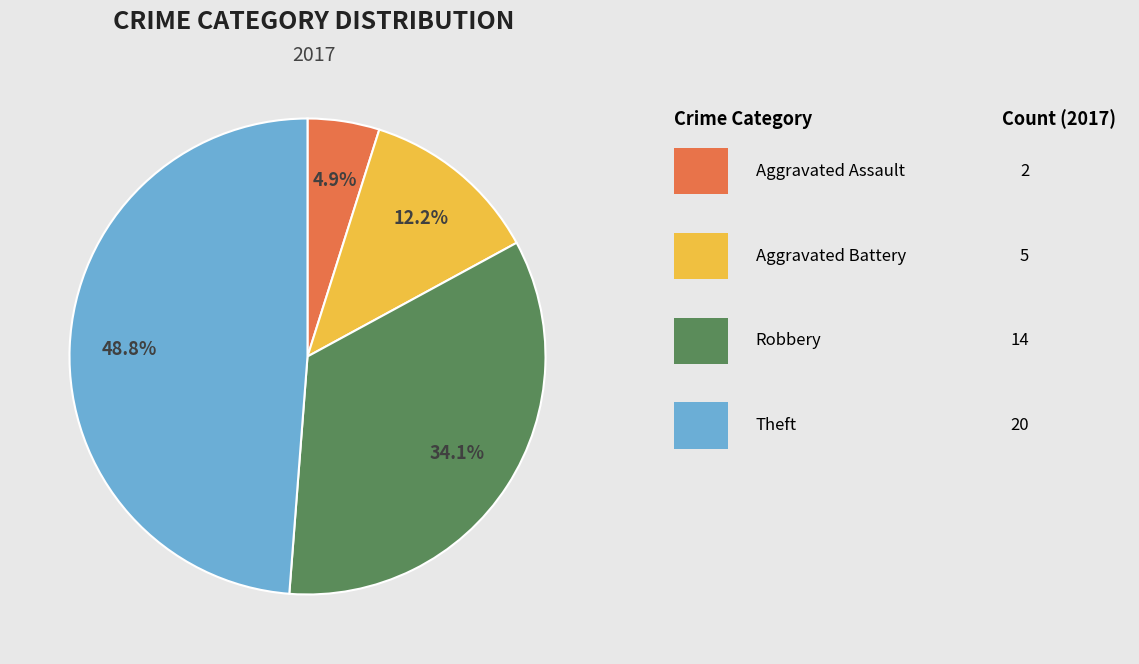

Does any single category account for the majority?

No